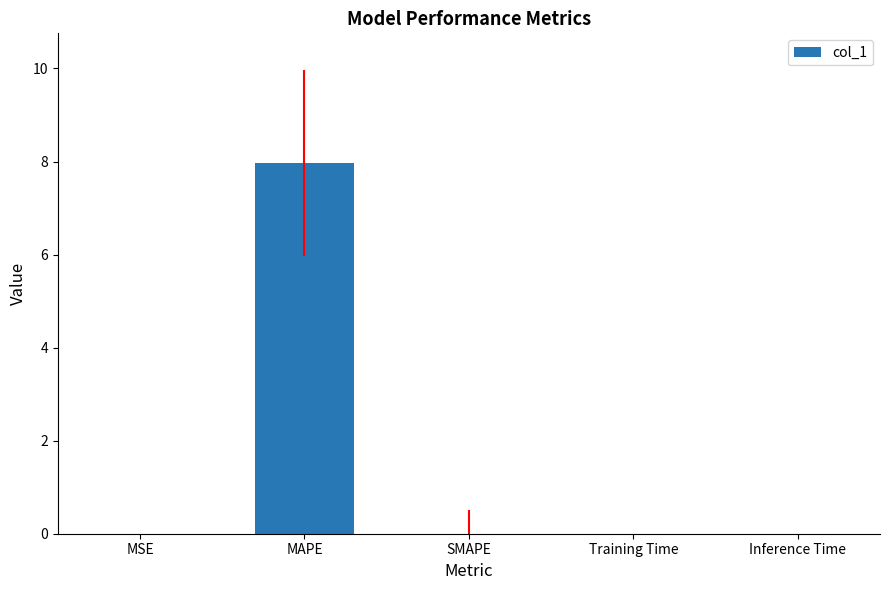

The value at Training Time is 0.0. True or false?

True